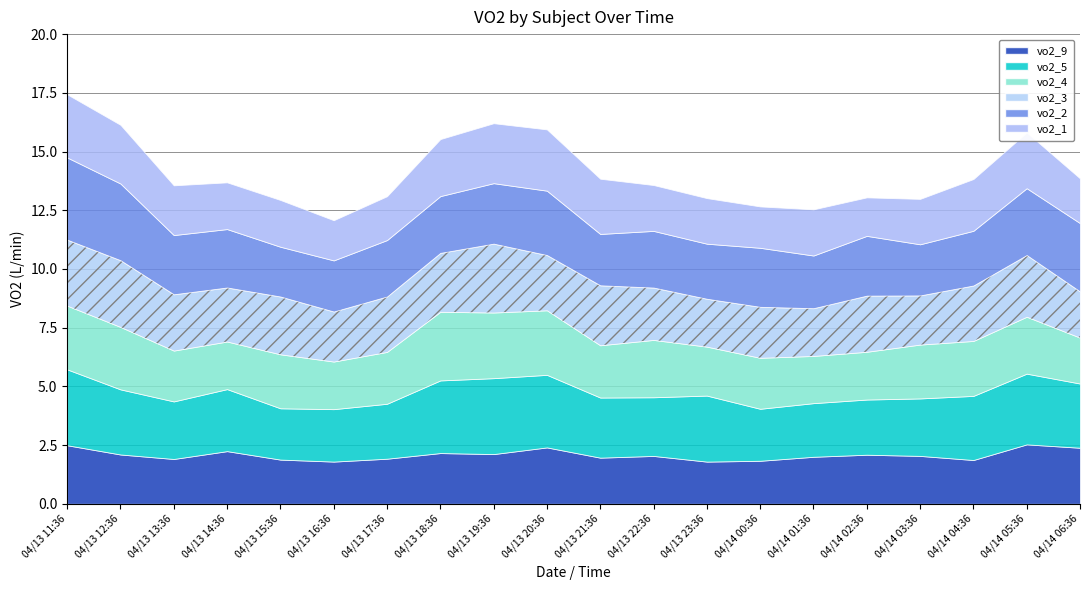

The value of vo2_2 at 04/13 12:36 is 4.4. True or false?

False